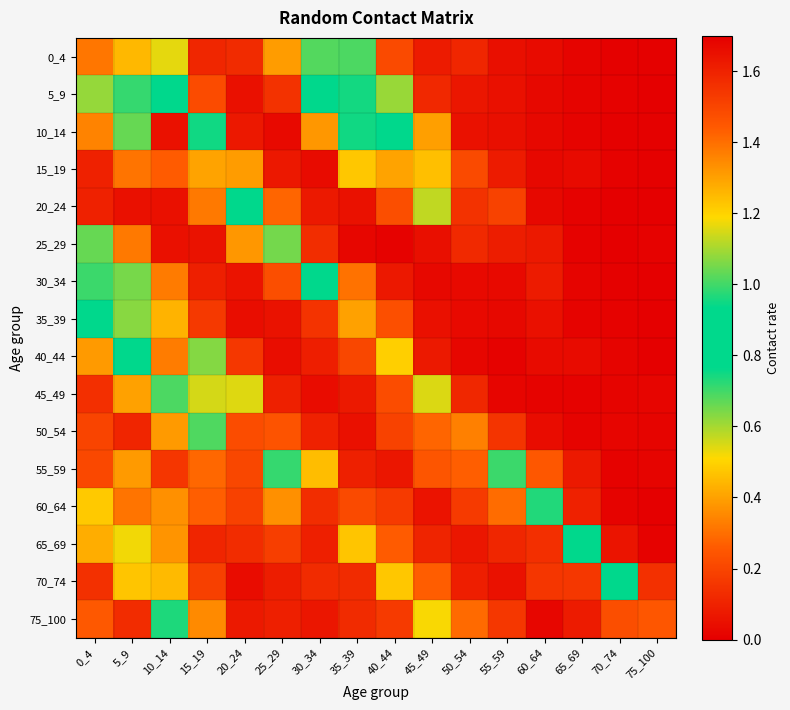

Which category has the lowest value across all series?

70_74